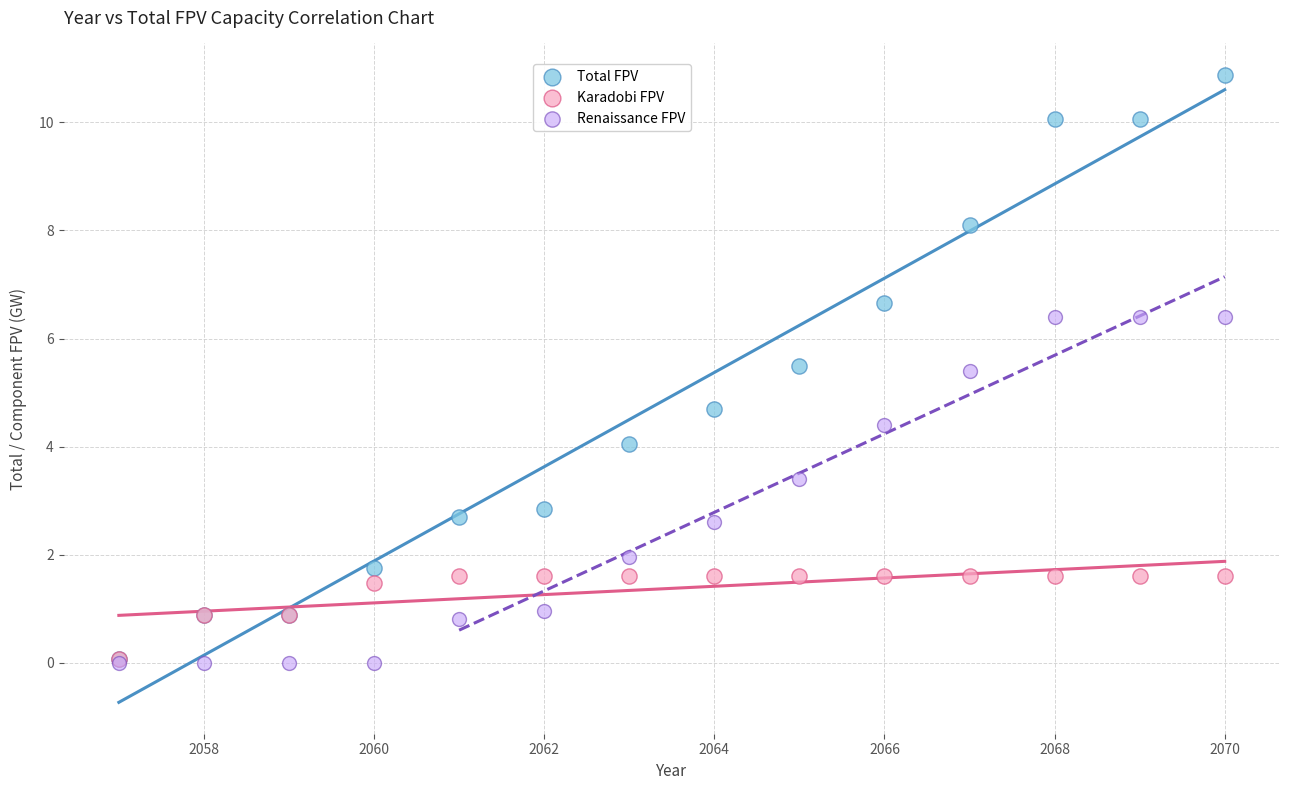

In the Renaissance FPV series, what Y value is closest to 3?

2.6